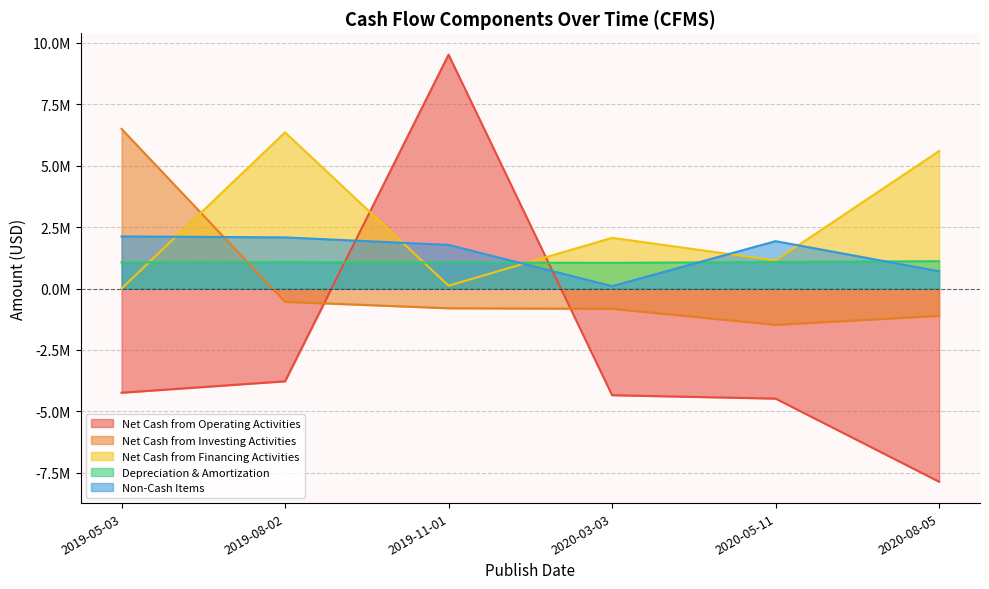

What is the sum of the Net Cash from Operating Activities values at 2019-11-01 and 2020-05-11?

5035000